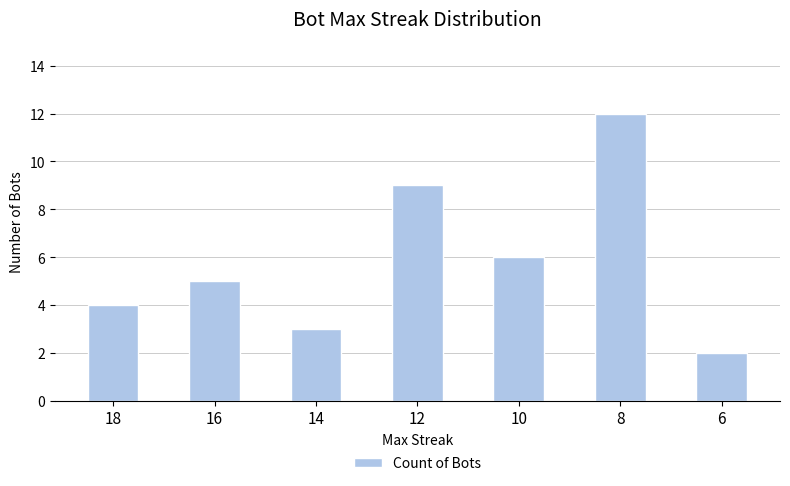

What is the average value?

6